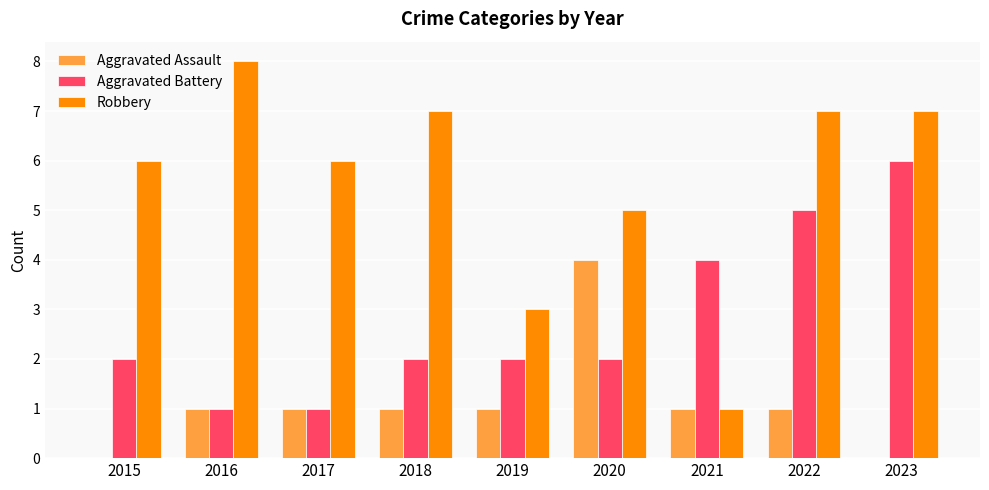

Reading right to left, extract all data points from this chart.

Aggravated Assault: 0	1	1	4	1	1	1	1	0
Aggravated Battery: 6	5	4	2	2	2	1	1	2
Robbery: 7	7	1	5	3	7	6	8	6